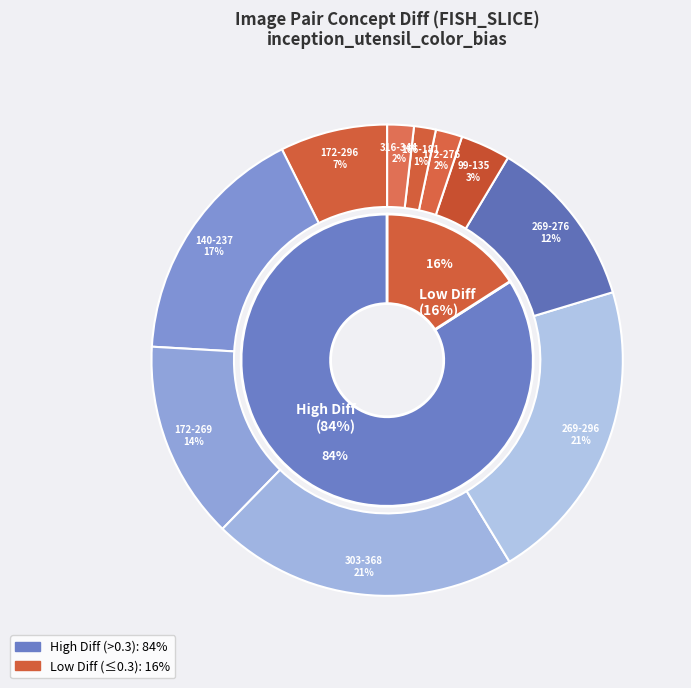

What percentage is the Row 9 slice, to the nearest percent?

2%